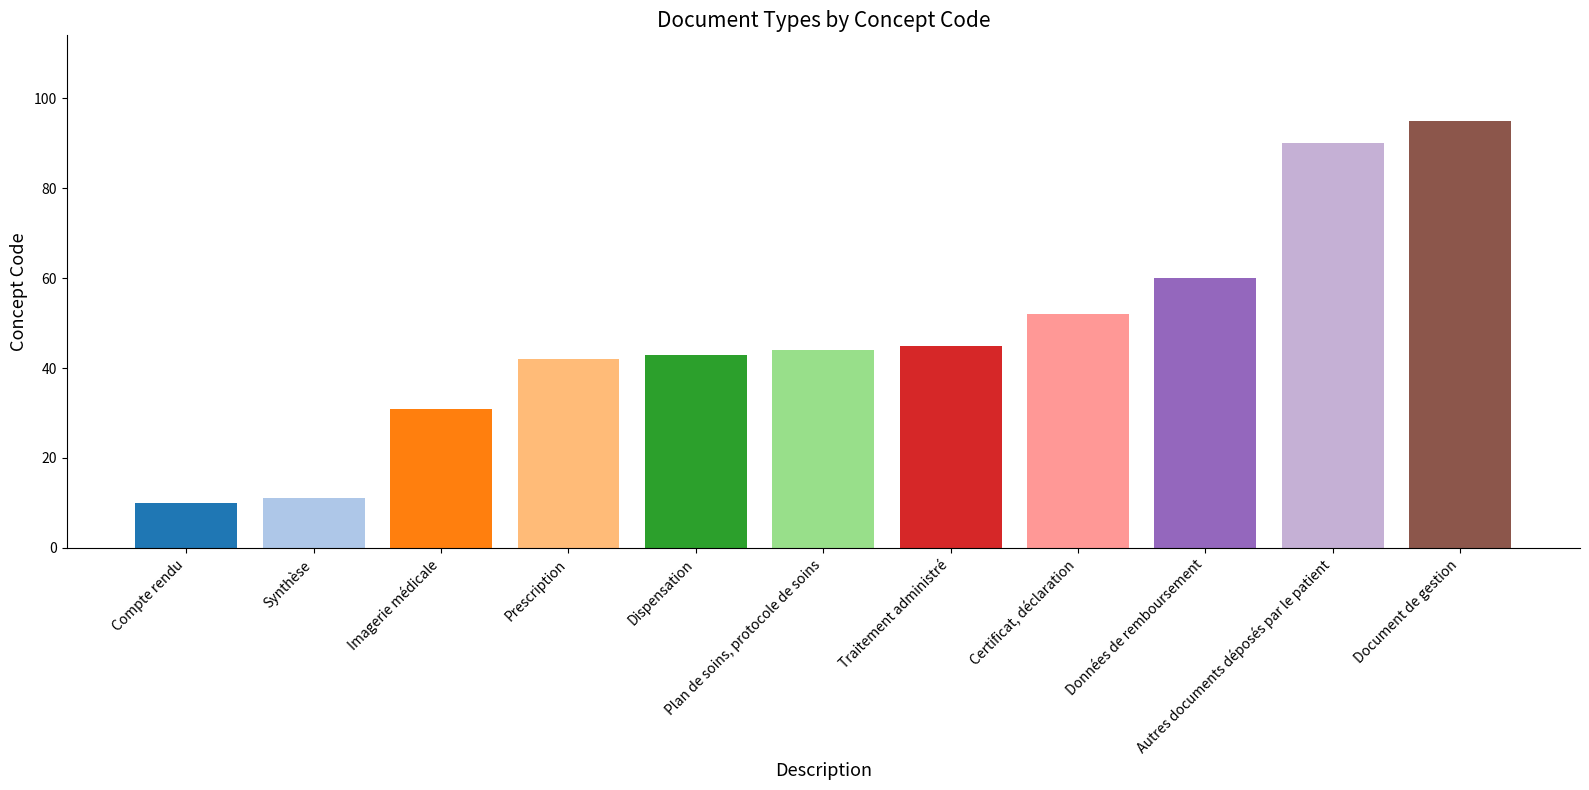

What is the value of the 11th bar from the left?

95